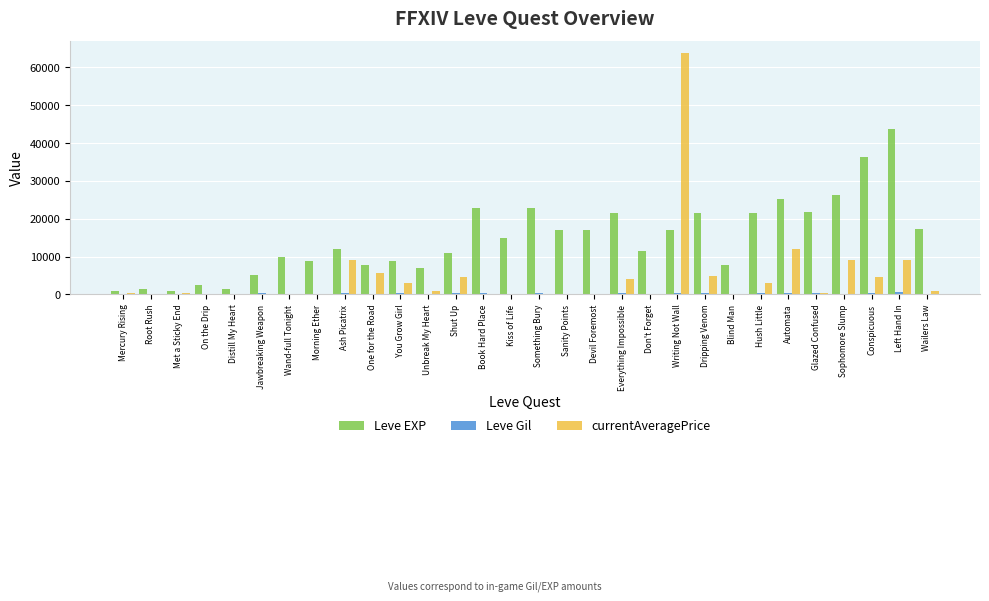

Which label corresponds to the largest value in the chart?

Writing Not Wall